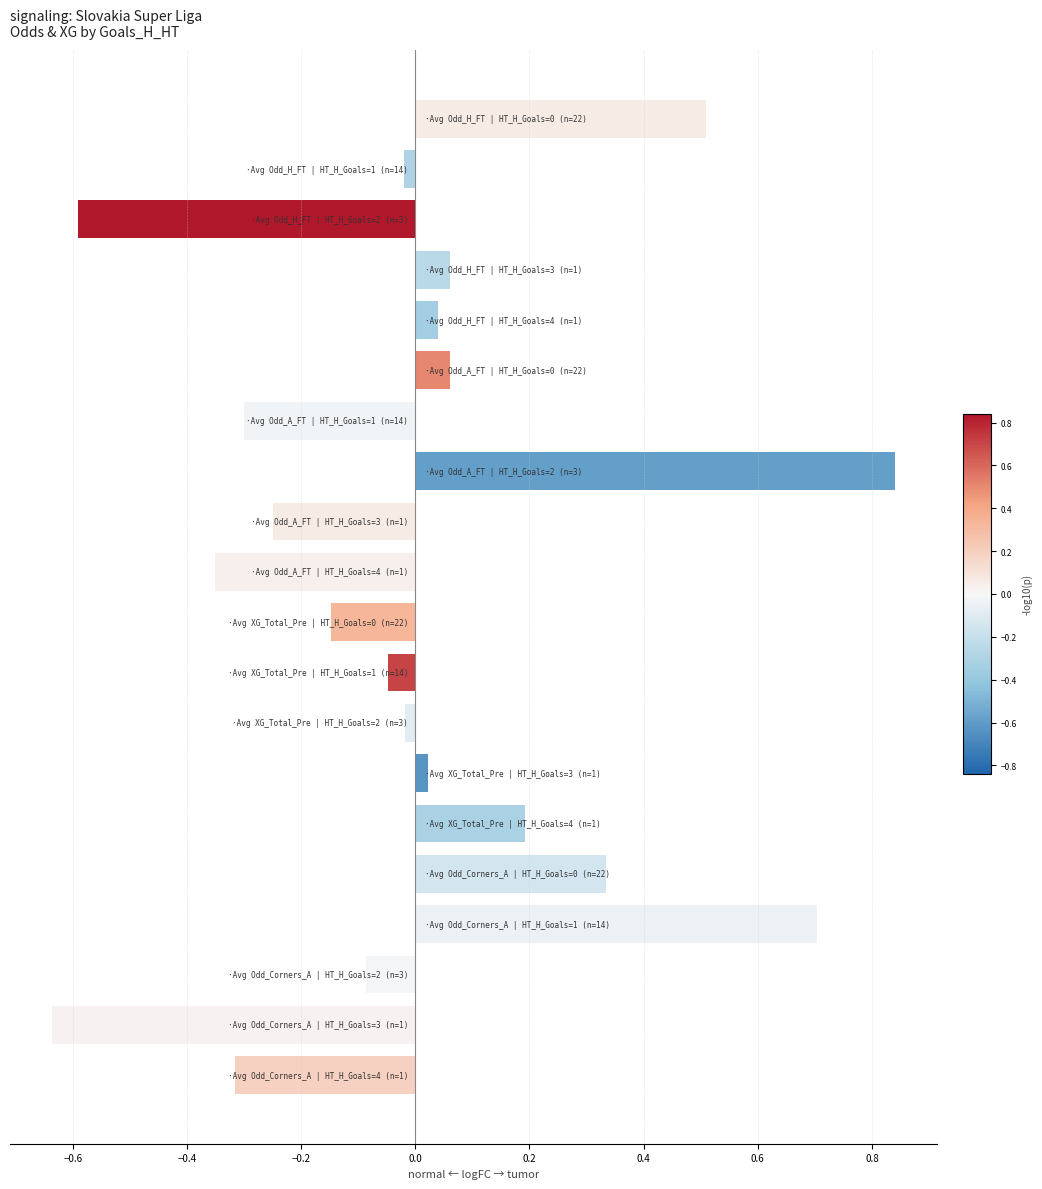

What is the difference between the maximum and minimum values?

1.5